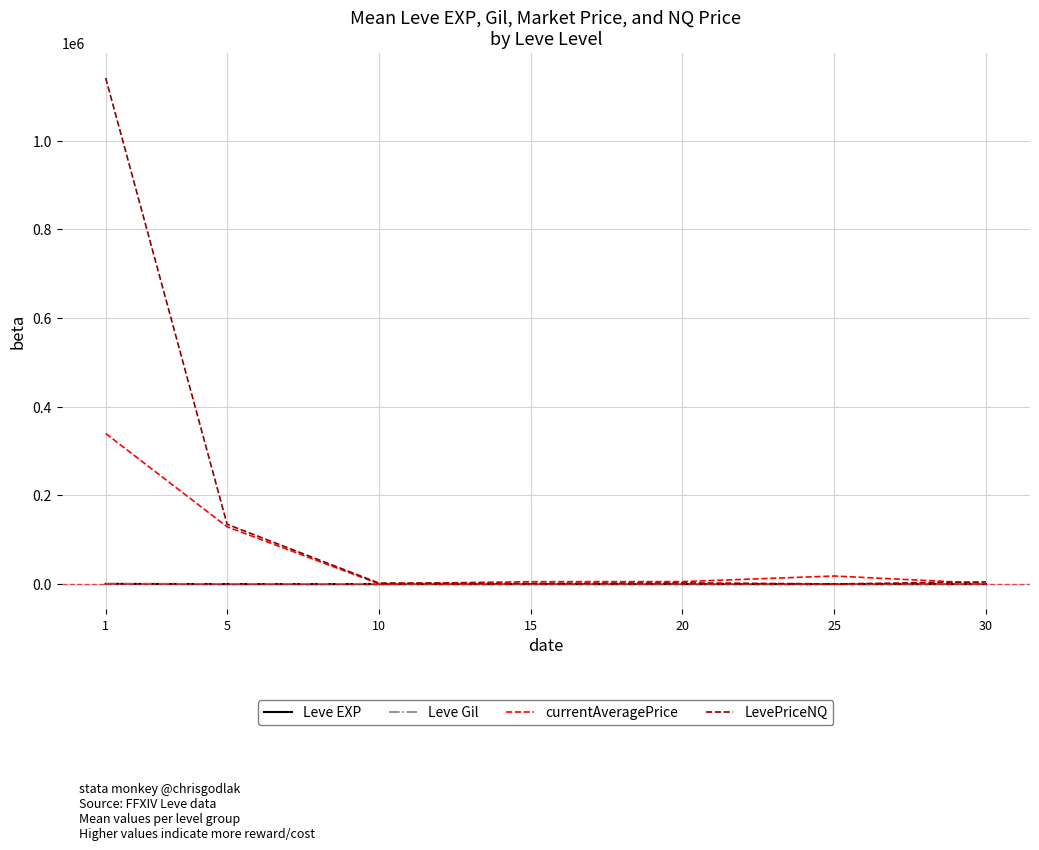

What is the difference between the Leve Gil values at 10 and 5?

48.3